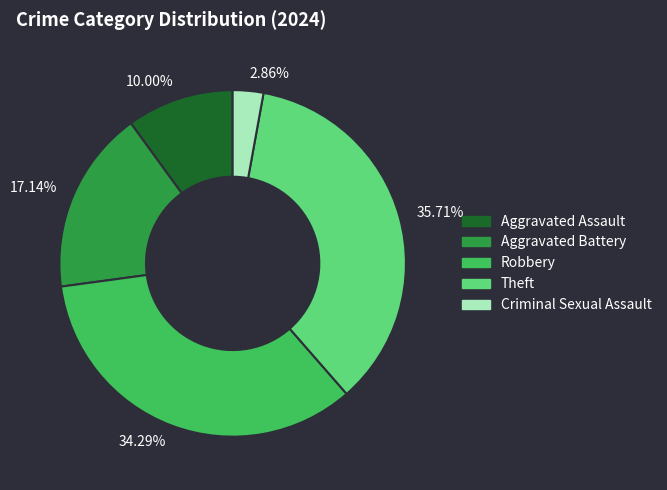

Is there a majority slice in this chart?

No